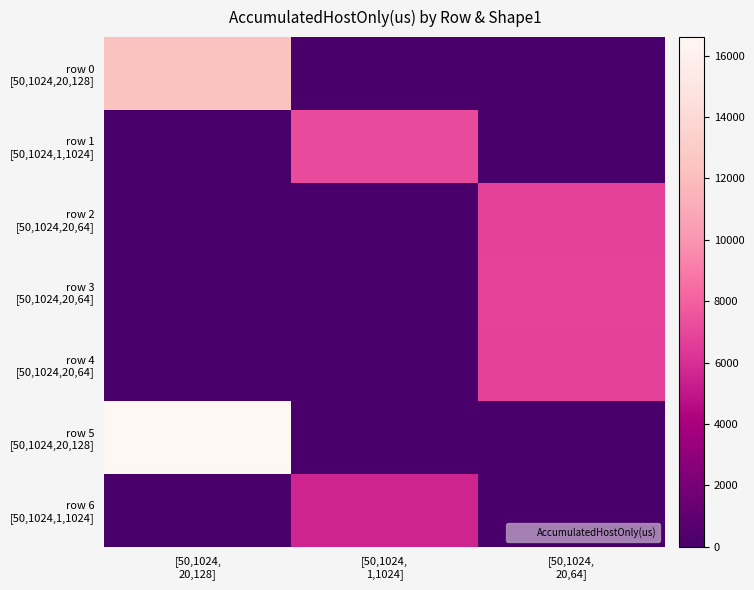

At [50,1024, 1,1024], list the series in order from largest to smallest.

row 1 [50,1024,1,1024], row 6 [50,1024,1,1024], row 0 [50,1024,20,128], row 2 [50,1024,20,64], row 3 [50,1024,20,64], row 4 [50,1024,20,64], row 5 [50,1024,20,128]